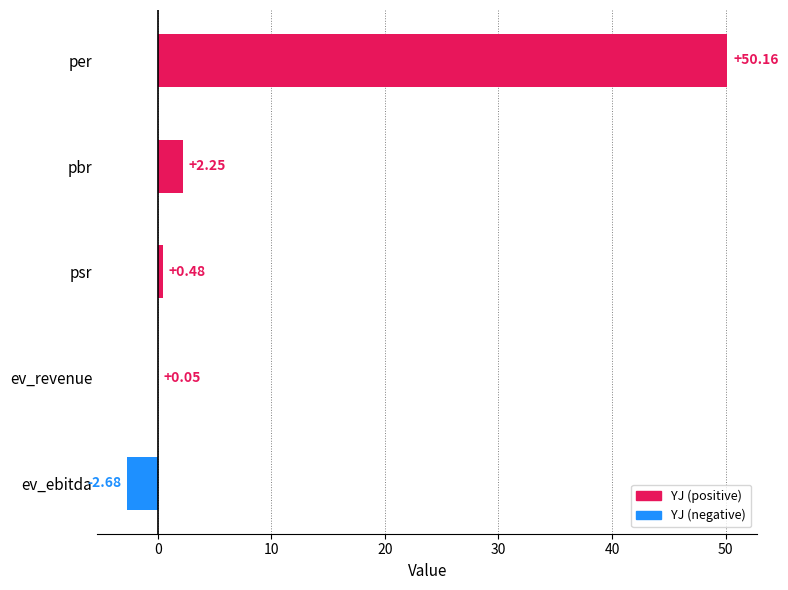

What is the change in value from psr to ev_ebitda?

-3.2